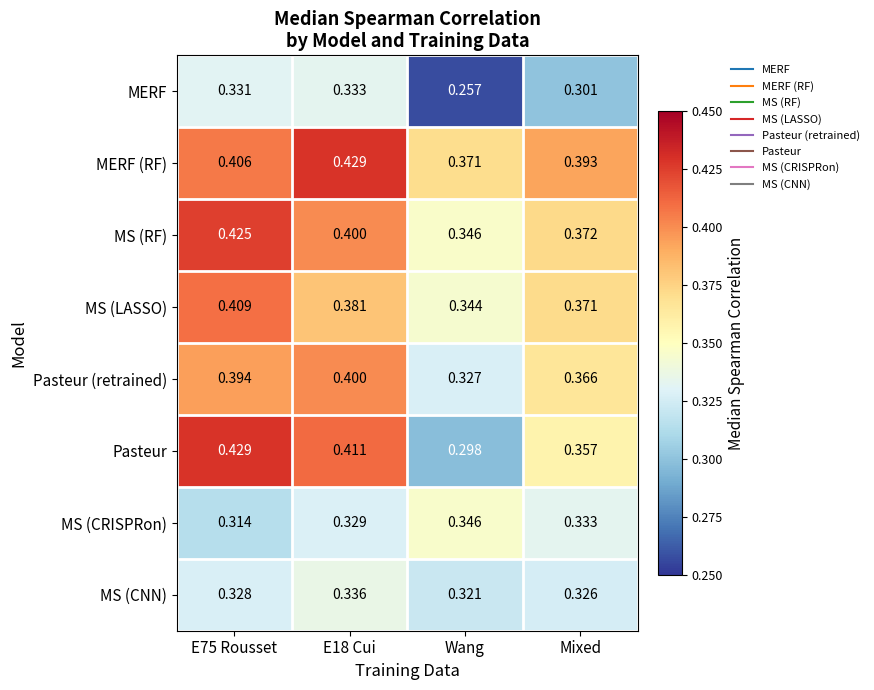

At which label is Pasteur (retrained) closest to 0?

Wang